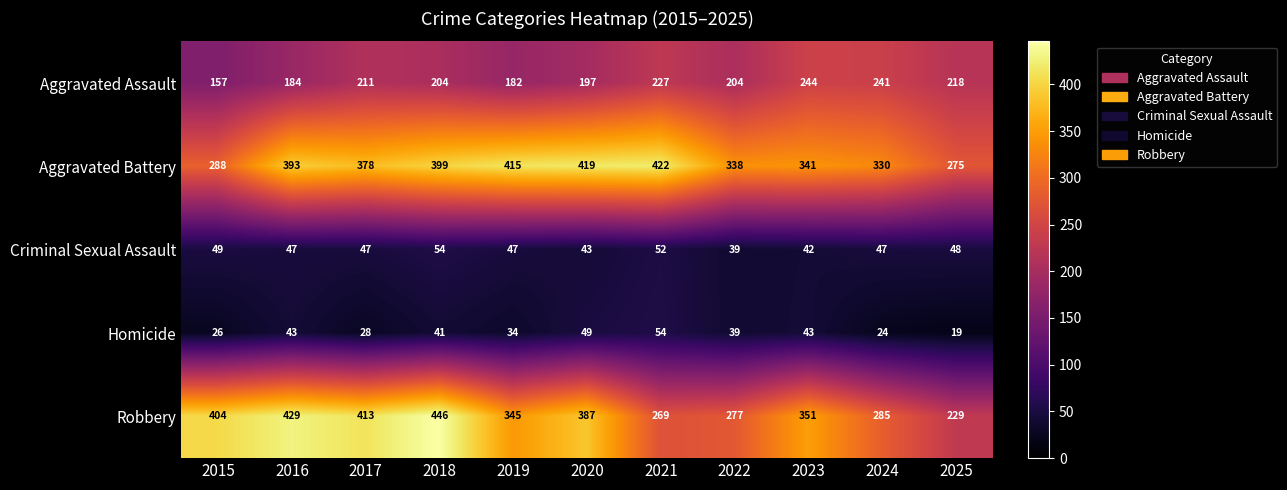

What is the smallest value displayed?

19